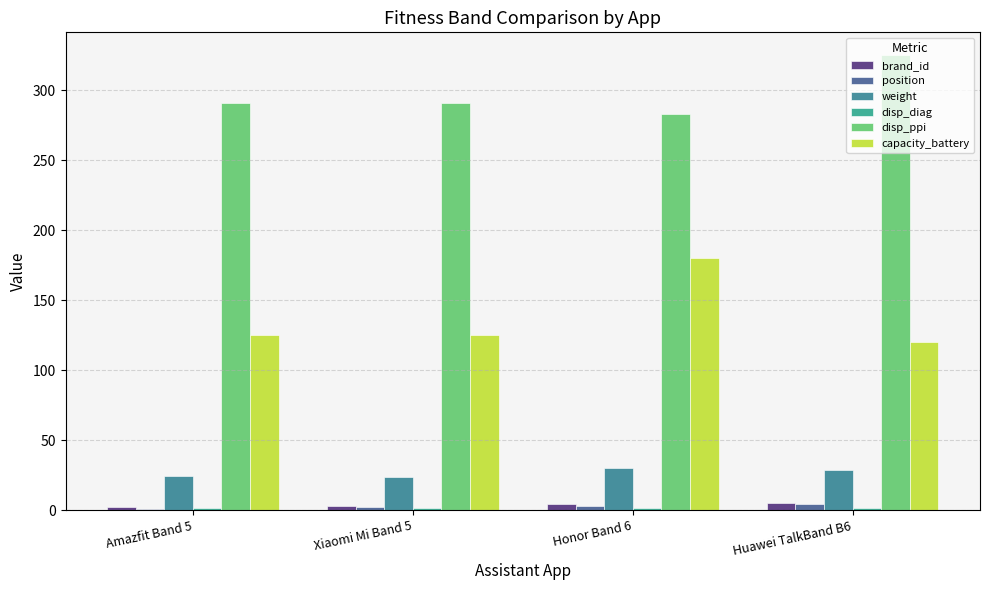

What is the difference between the second highest and minimum values in the position series?

2.0